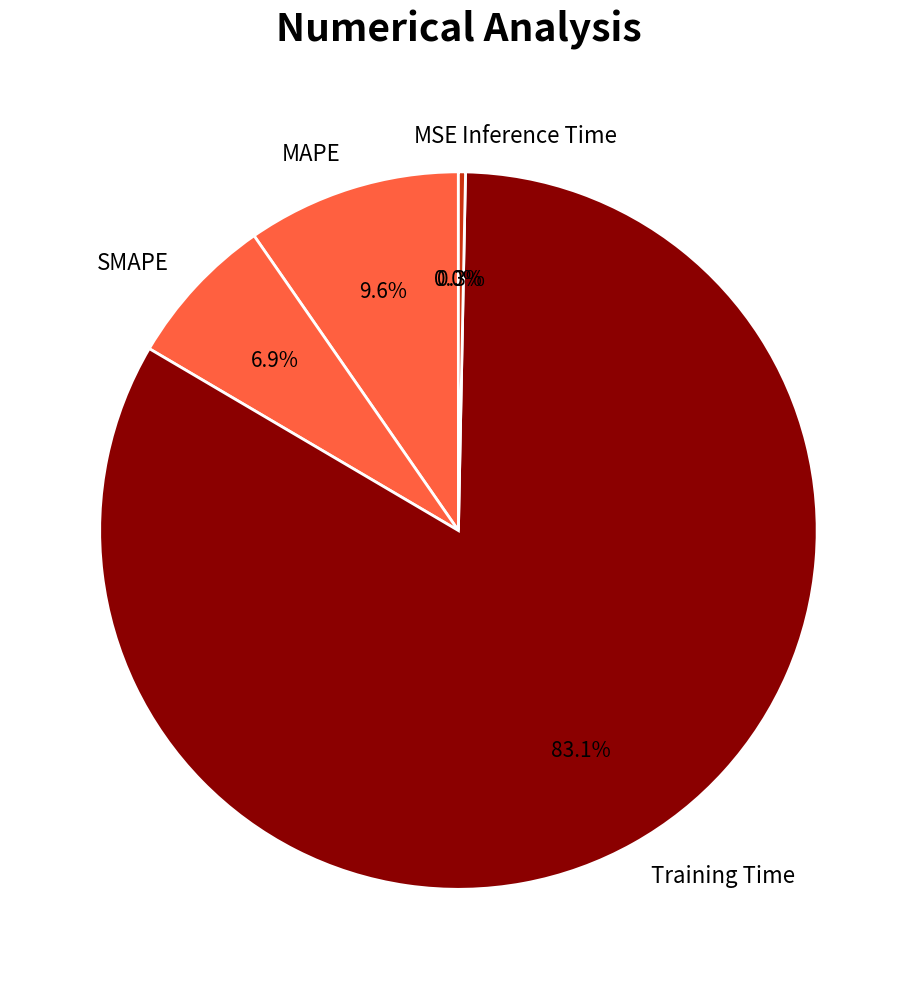

How much of the chart is everything except MAPE?

90.4%